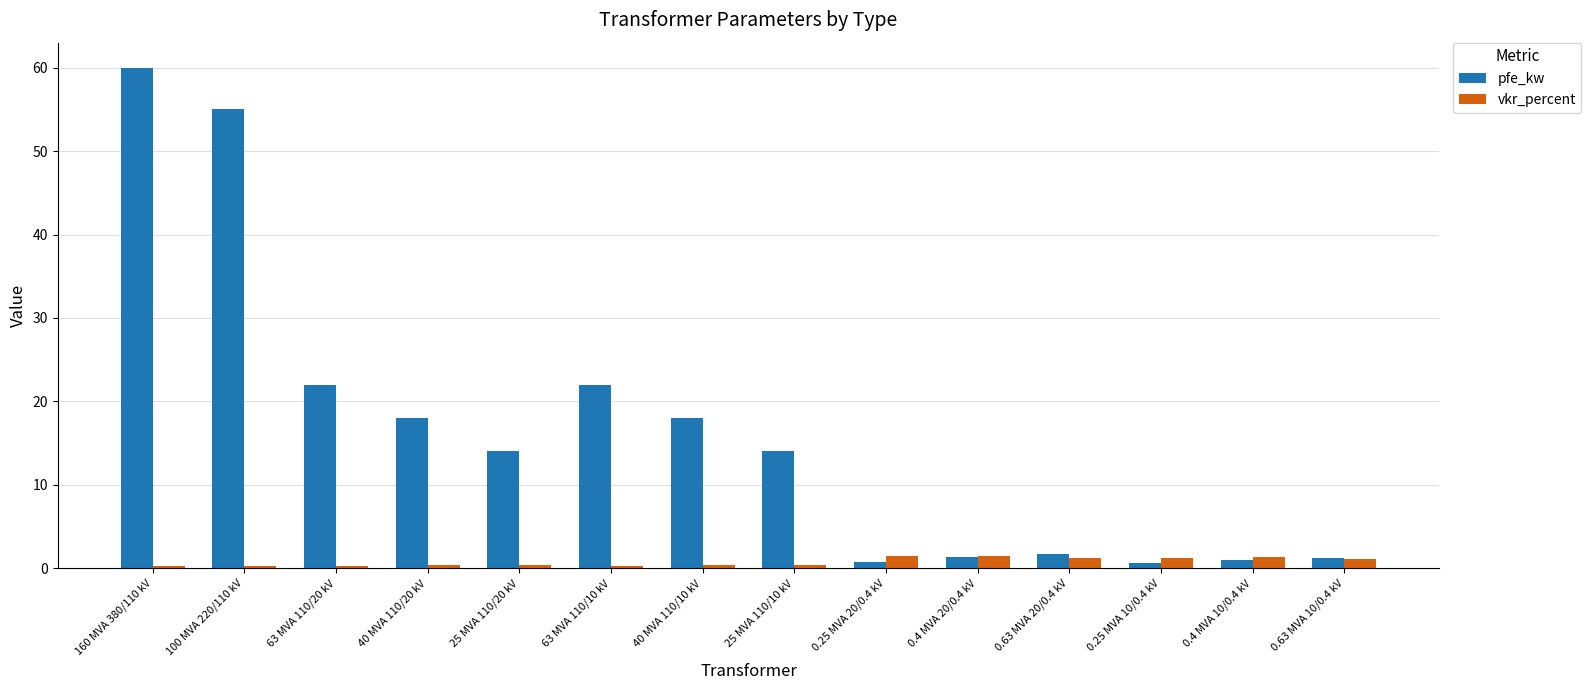

At how many categories does at least one series exceed 7?

8